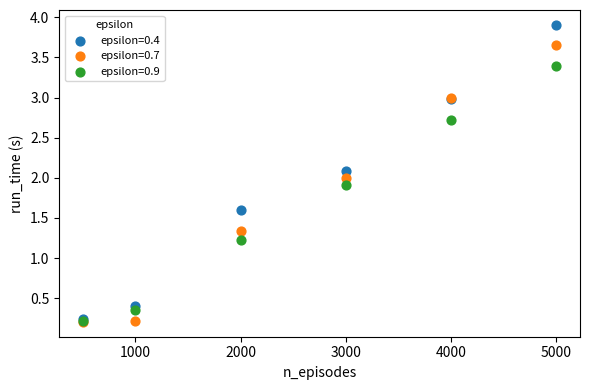

In the epsilon=0.9 series, what Y value is closest to 1?

1.2